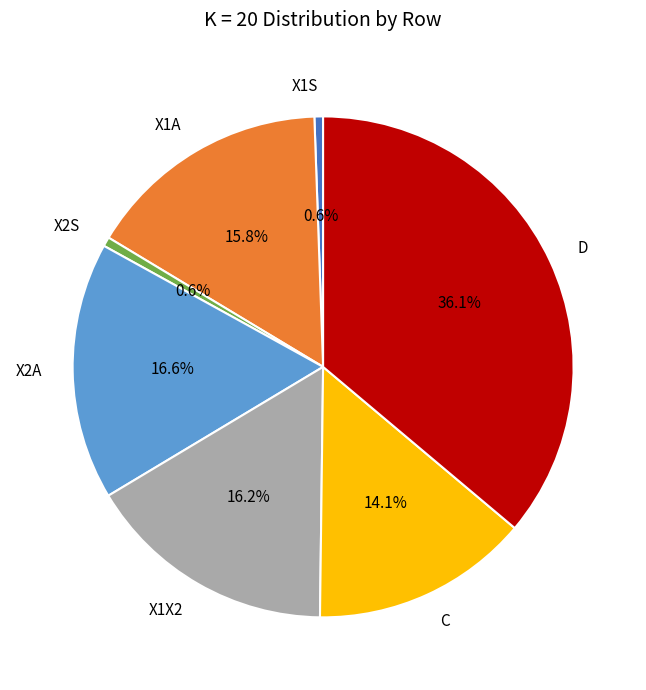

Is the sum of X1A and X1X2 greater than half?

No